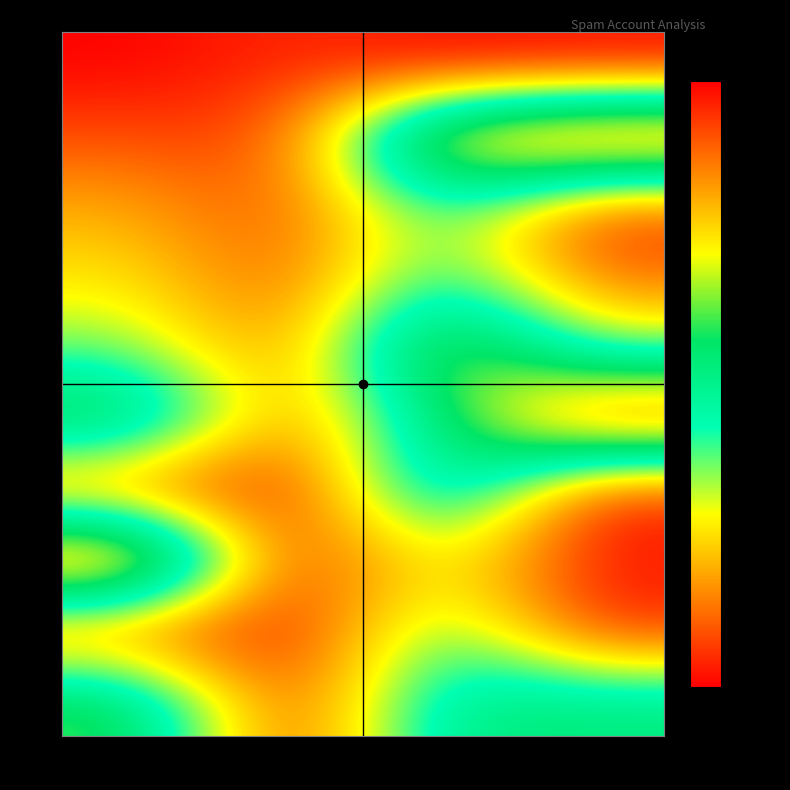

At which category does the chart reach its peak across all series?

8